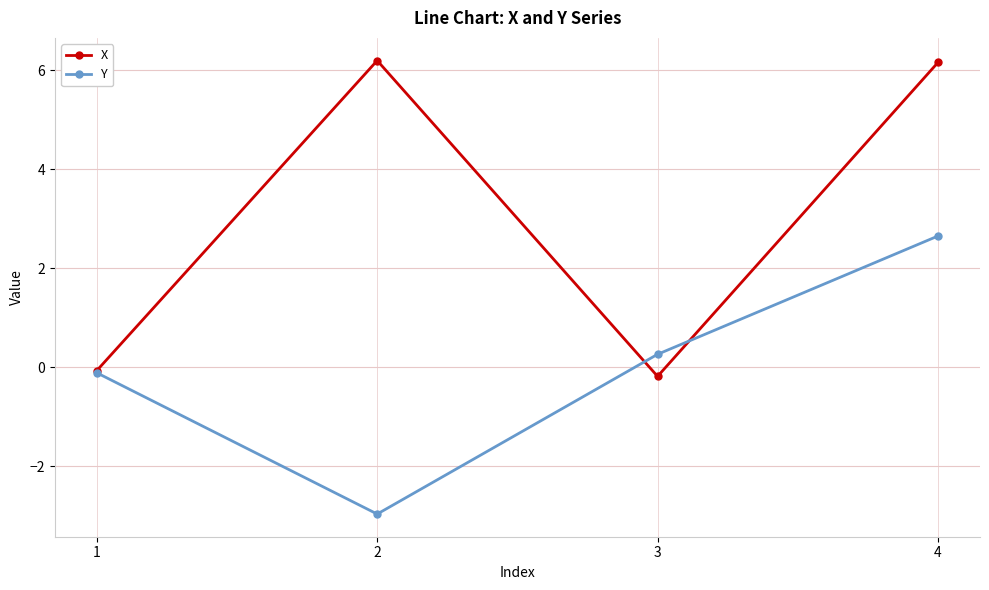

True or false: Y has a value of 4.3 at 4.

False